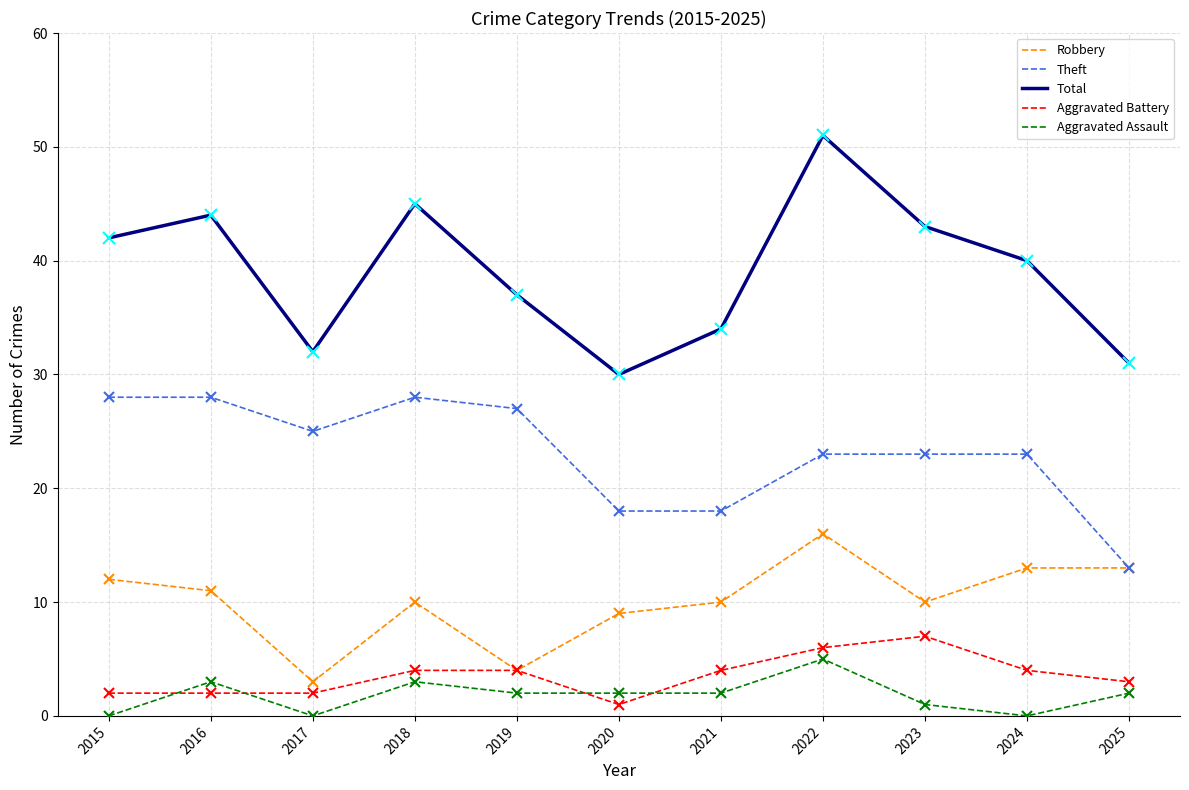

True or false: Robbery has a value of 9 at 2020.

True